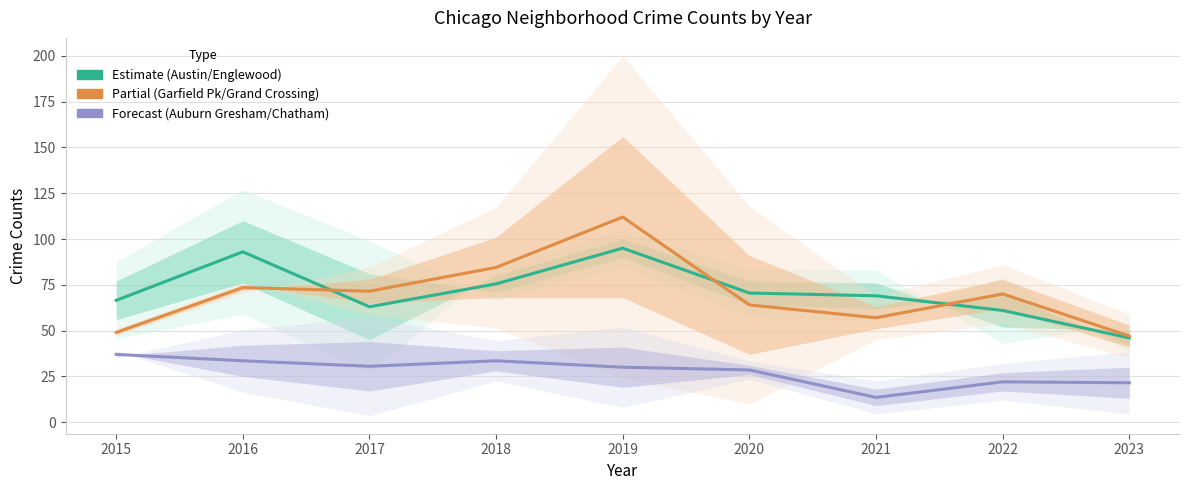

Is this an area chart (filled region under the line)?

No